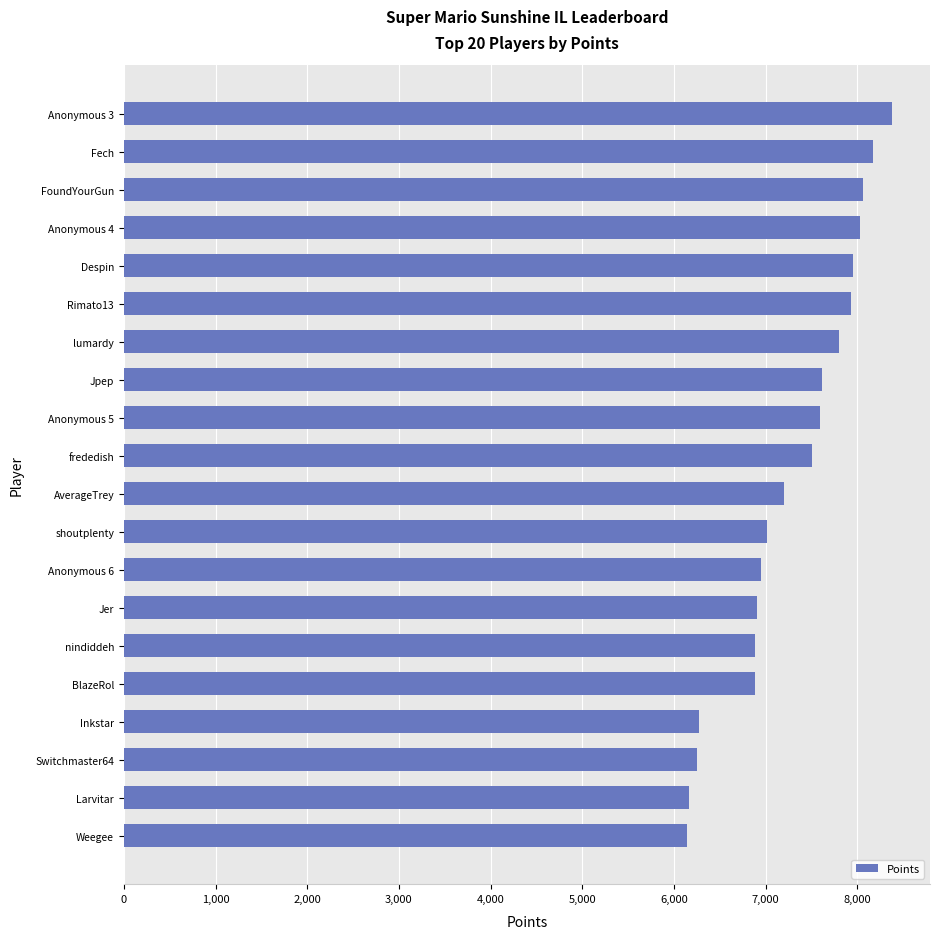

Is it true that the value at AverageTrey is 7204?

True